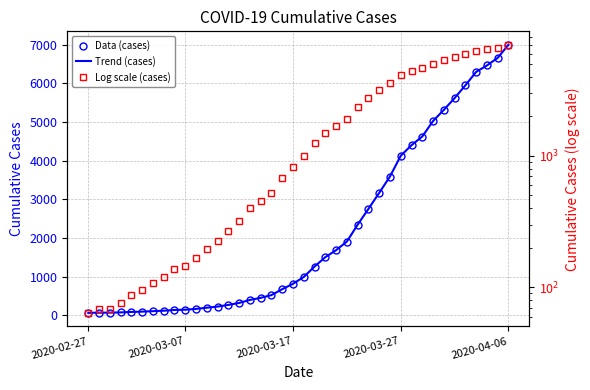

What is the sum of the Data (cases) values at 26 and 35?

8706